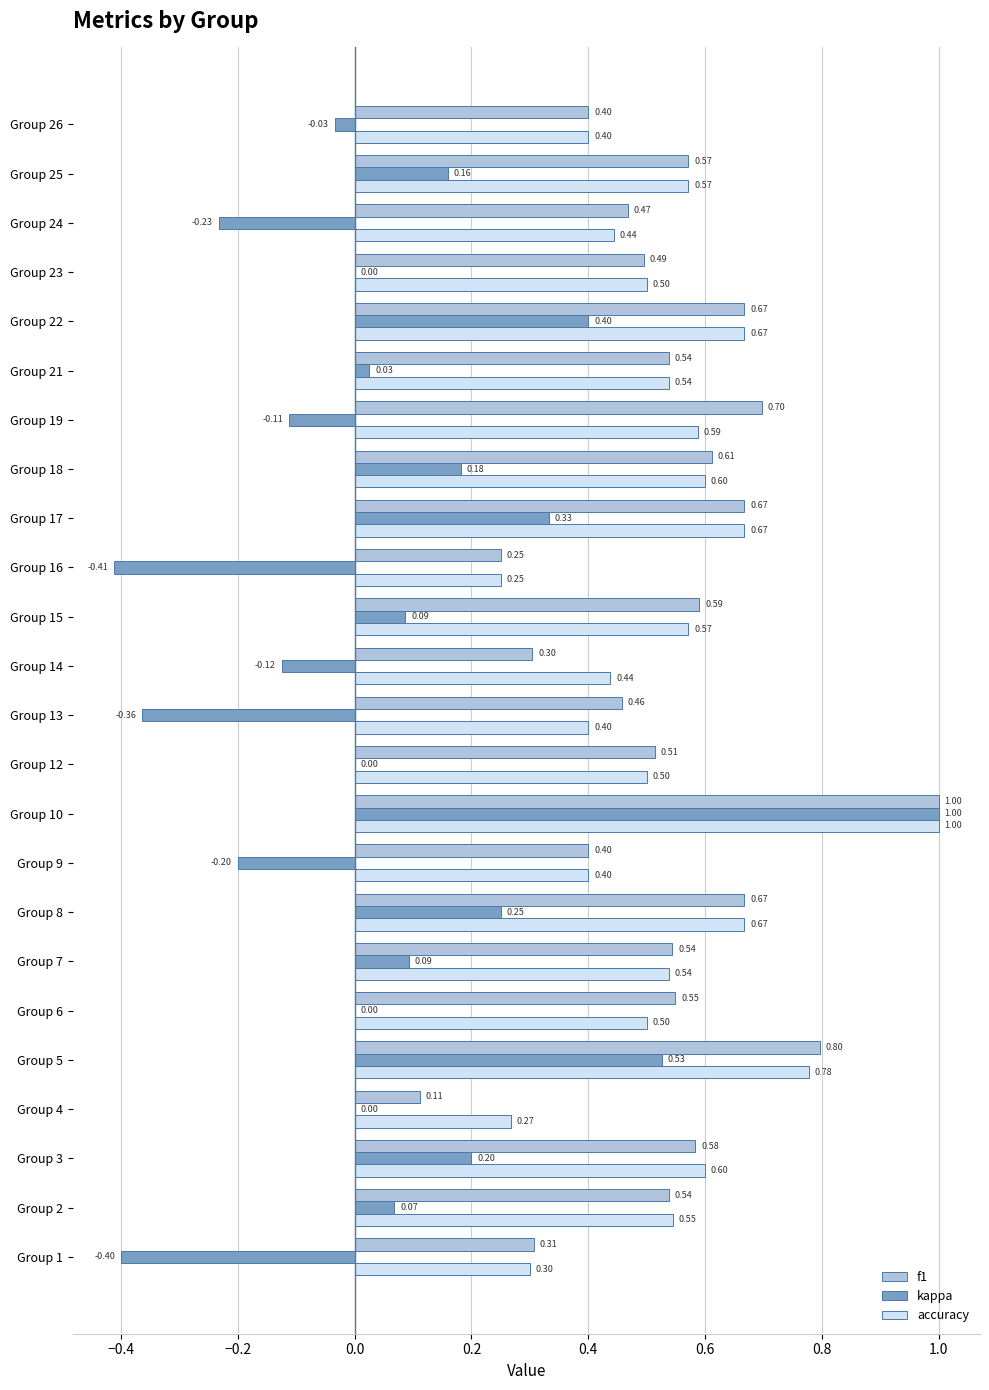

Between Group 4 and Group 6, which series saw the biggest shift?

f1